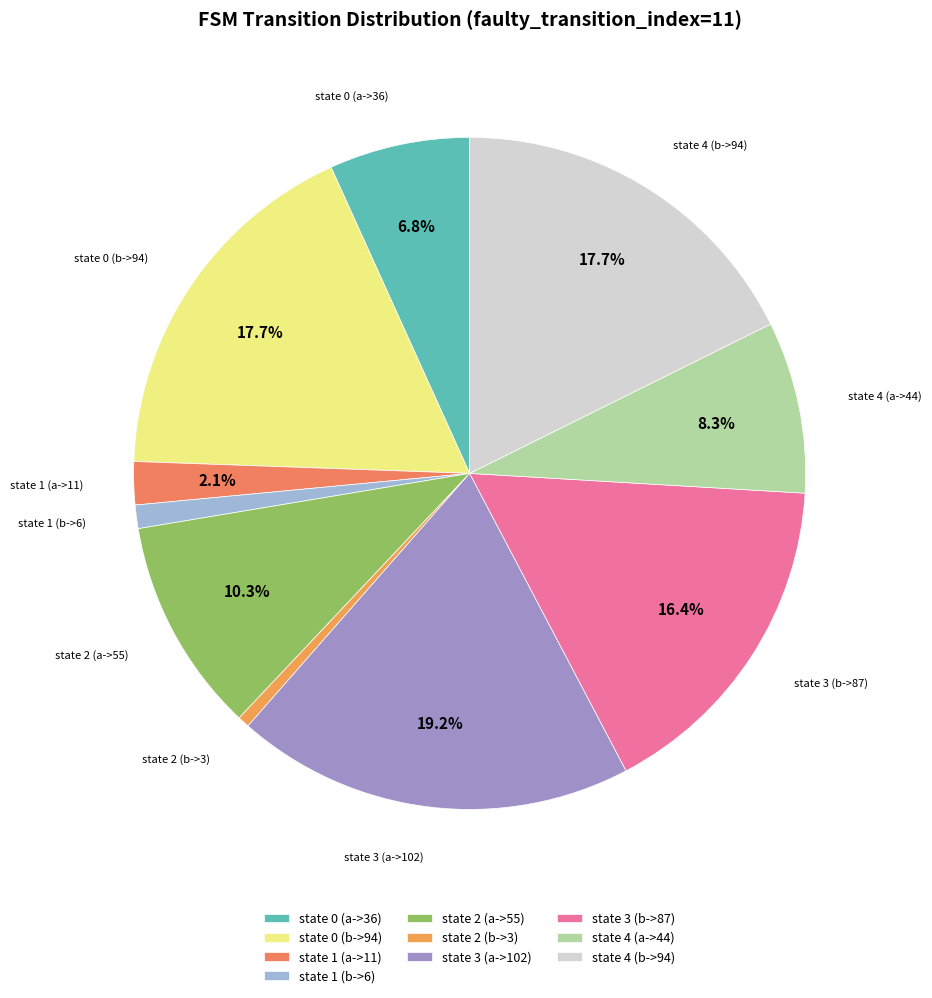

Is it true that state 4 (b->94) is 18% of the pie?

True